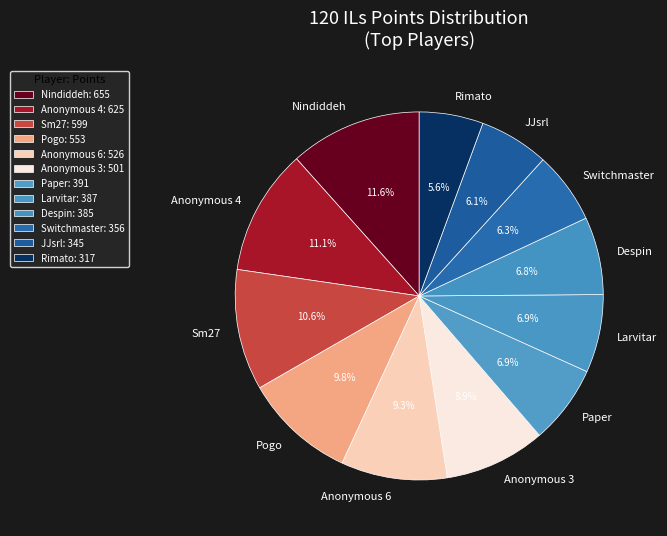

Is there a majority slice in this chart?

No